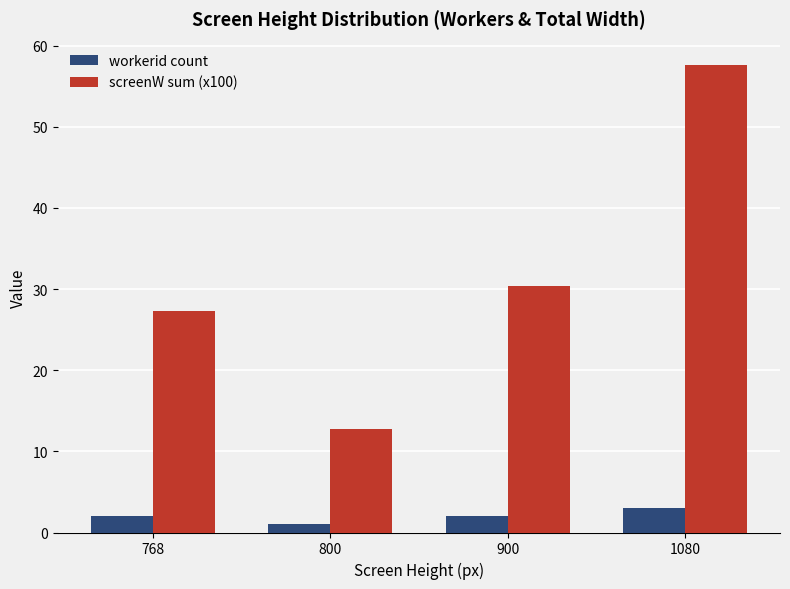

What is the value of the workerid count bar at the 3rd from the left?

2.0